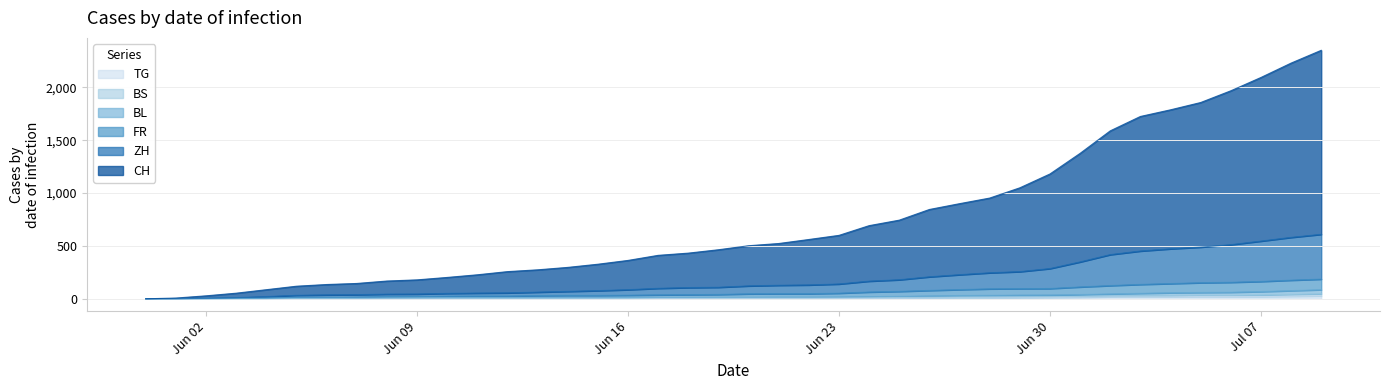

At which label is TG closest to 13?

Jun 30